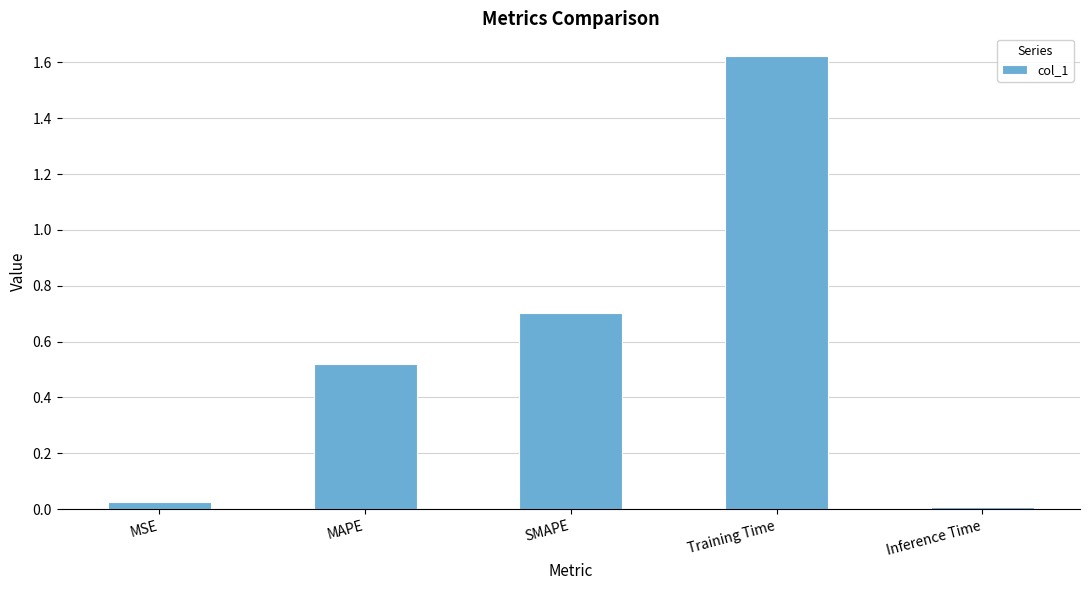

What is the sum of all values?

2.9